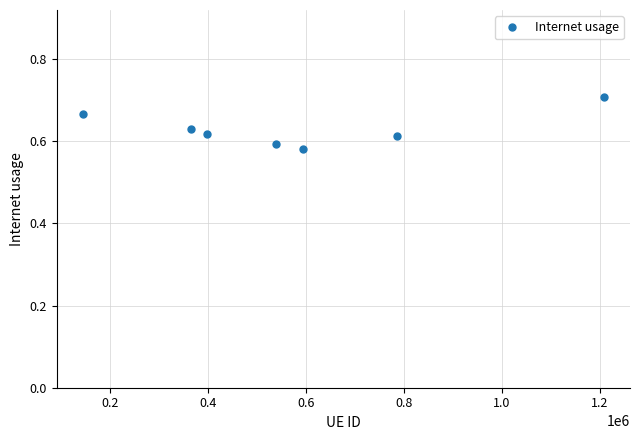

What is the difference between the maximum and minimum values?

0.1